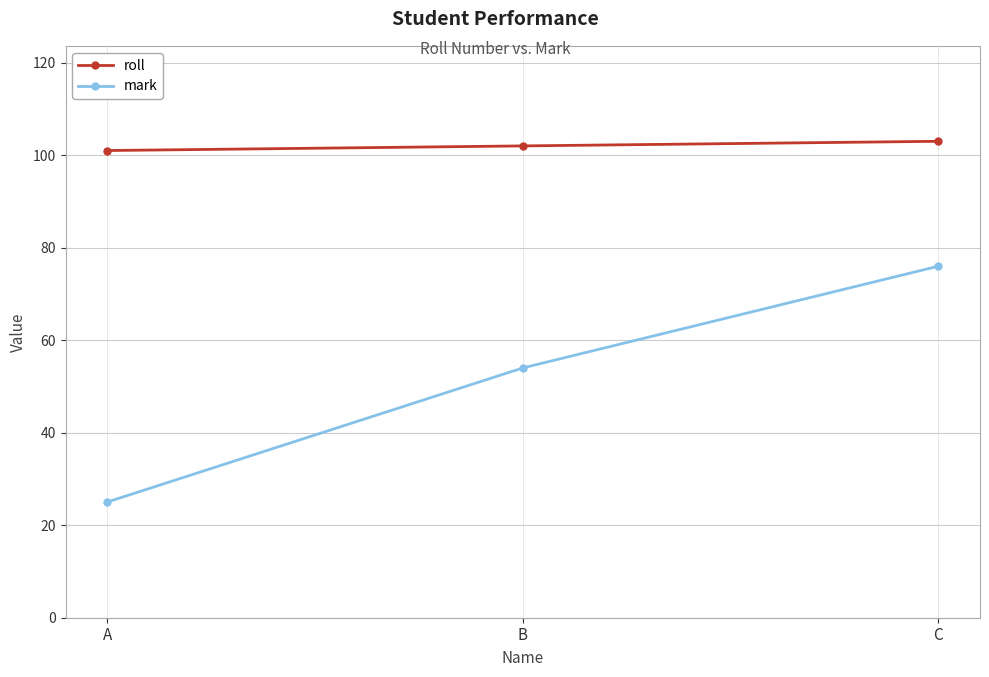

Which series has the largest total across all categories?

roll